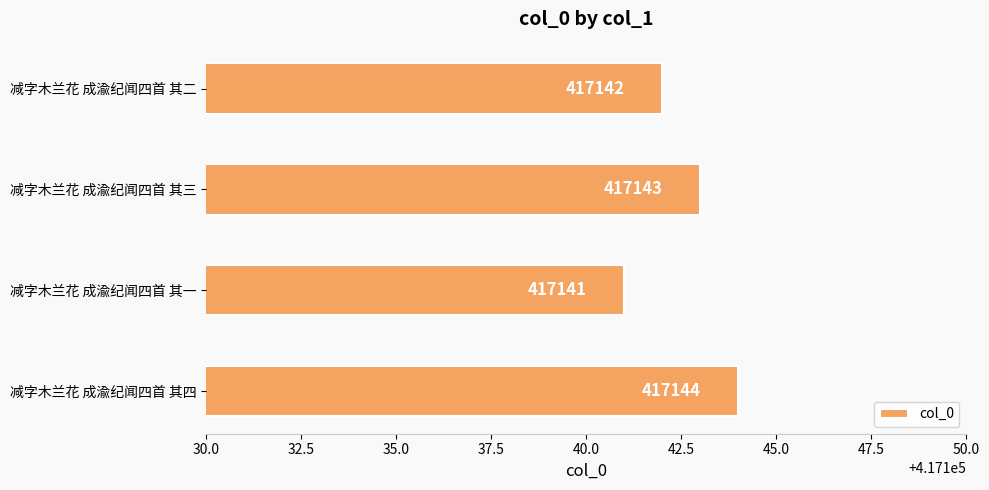

What is the difference between the maximum and minimum values?

3